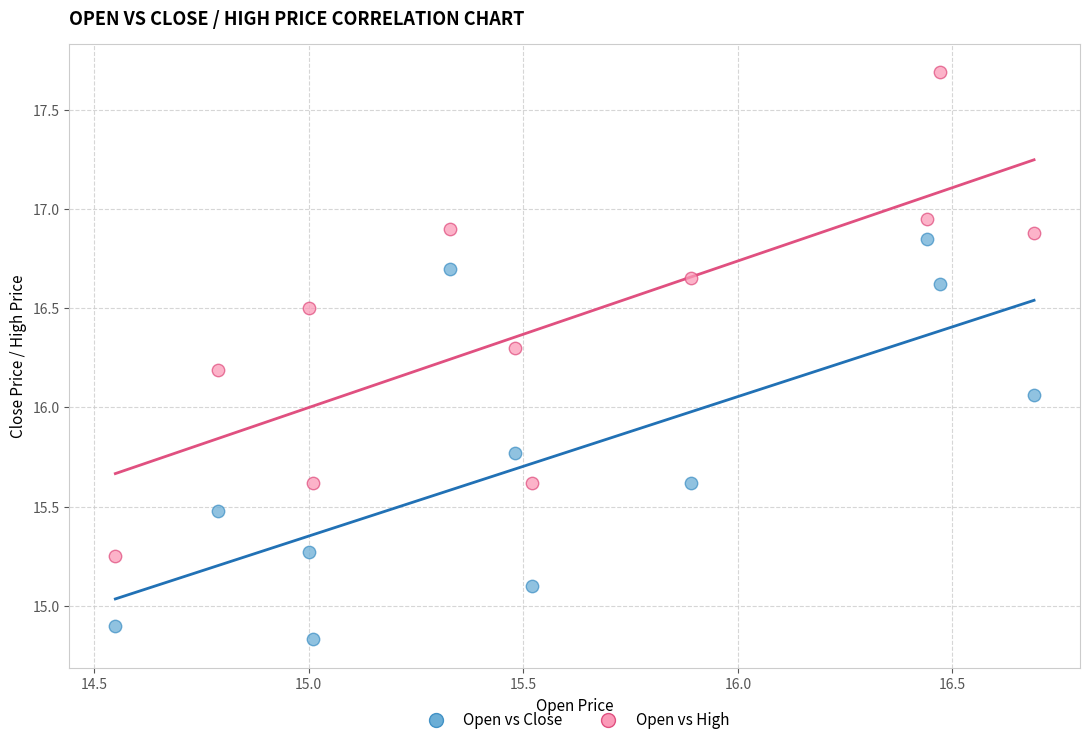

Which series has the largest Y range (max minus min)?

Open vs High